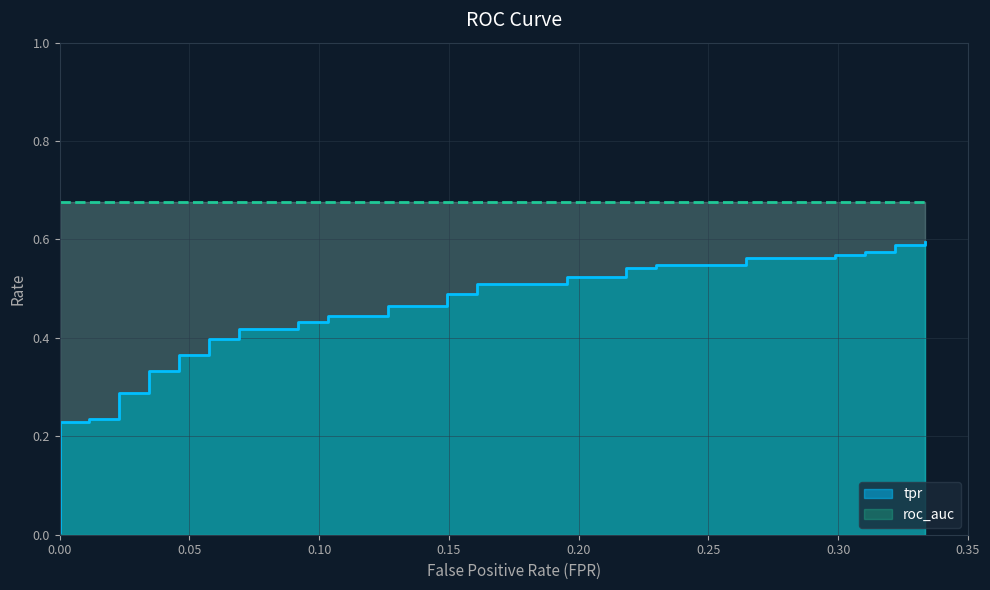

At how many categories does at least one series exceed 0?

40